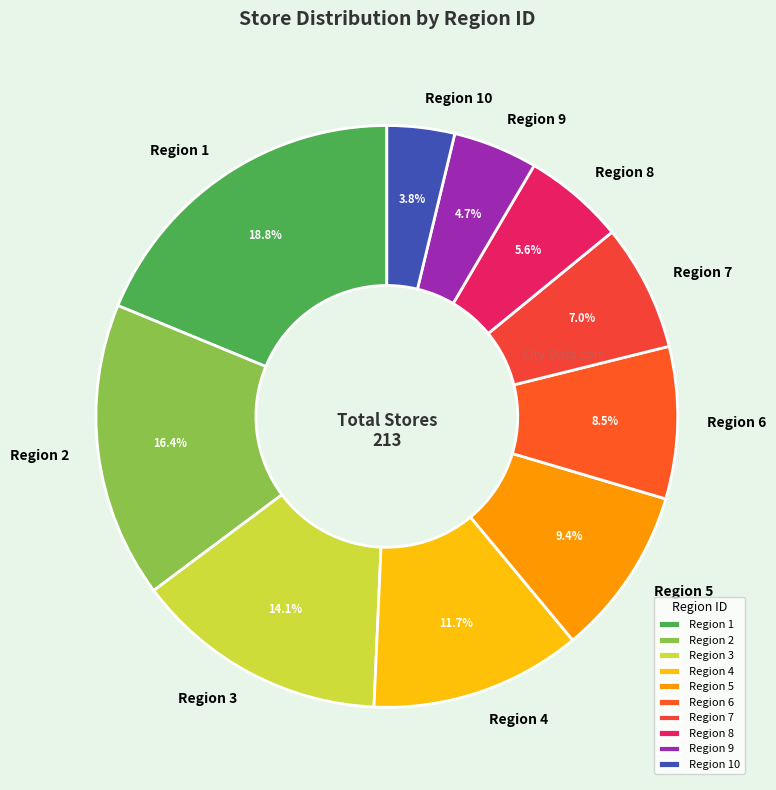

Is there a majority slice in this chart?

No